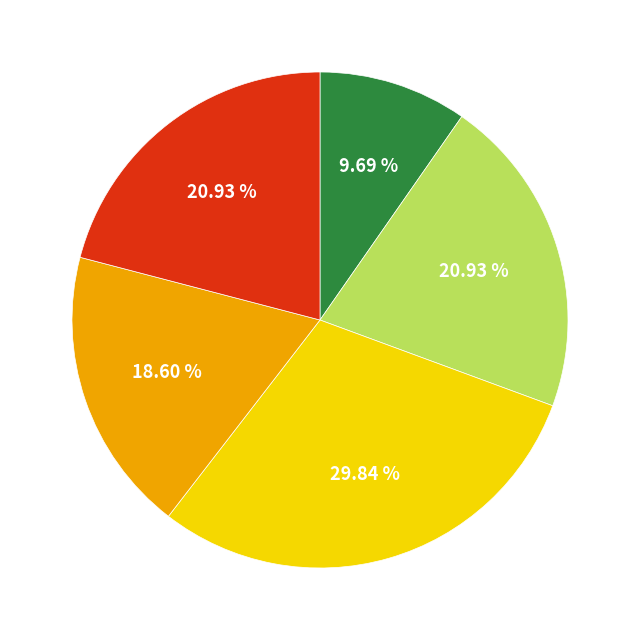

Does any single category account for the majority?

No